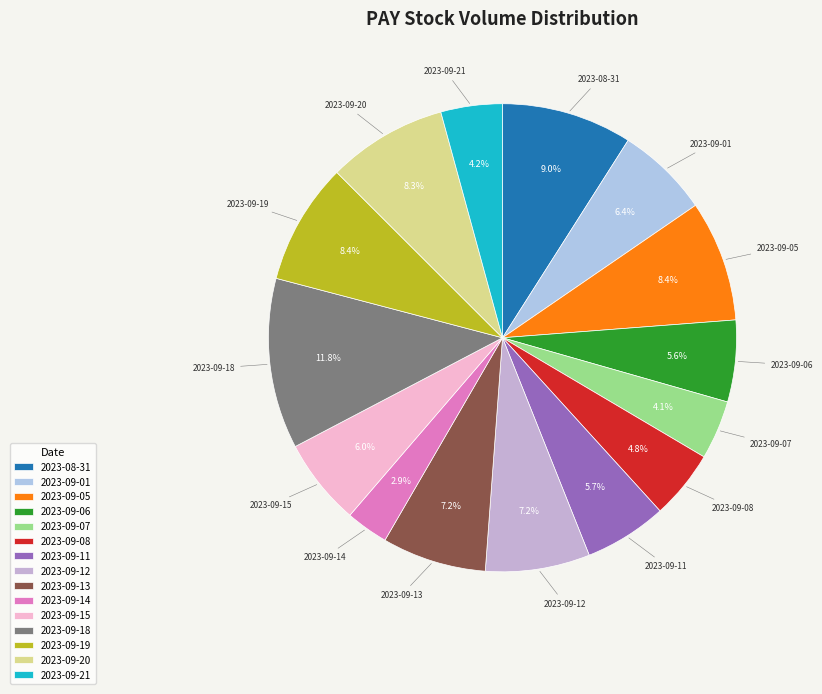

To the nearest percent, what percentage of the pie is 2023-09-18?

12%